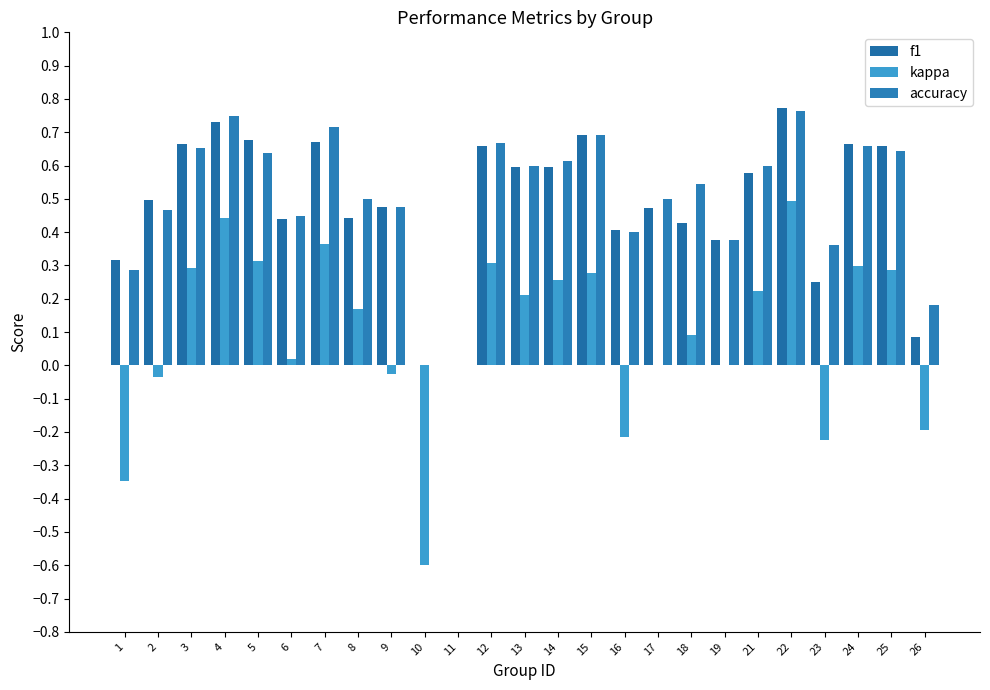

Is it true that f1 equals 0.7 at 4?

True